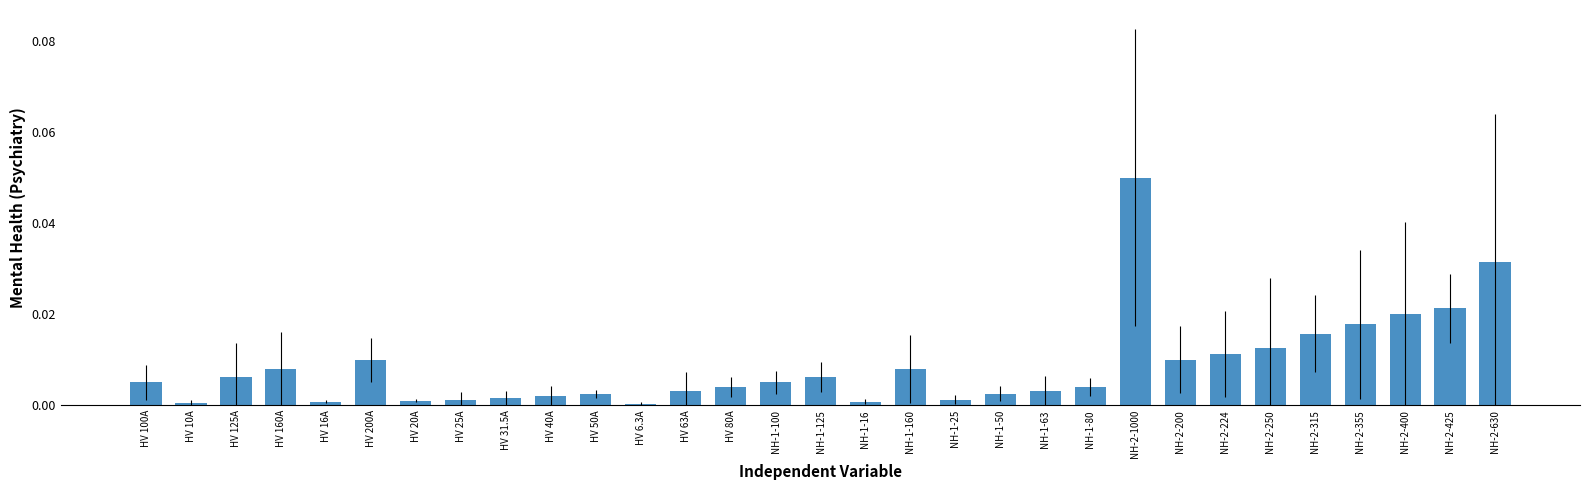

How many categories are shown in the chart?

31